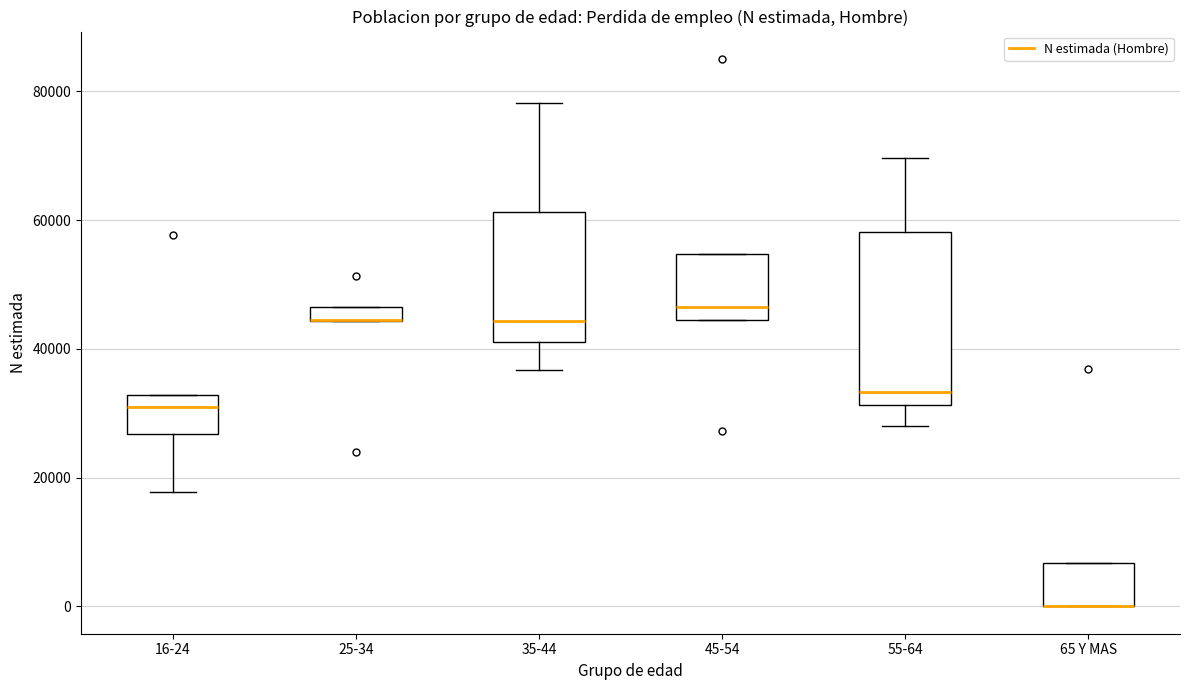

Where is the upper edge of the box for 35-44 on the y-axis? The values are not printed on the chart, so give them approximately, as read against the axis.

62000